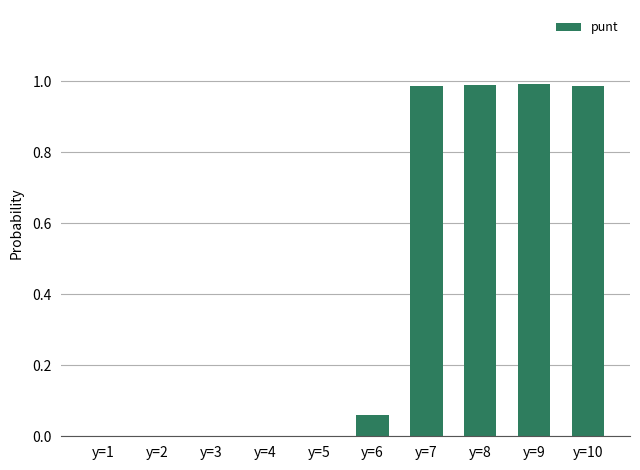

Is it true that the value at y=8 is 1.0?

True